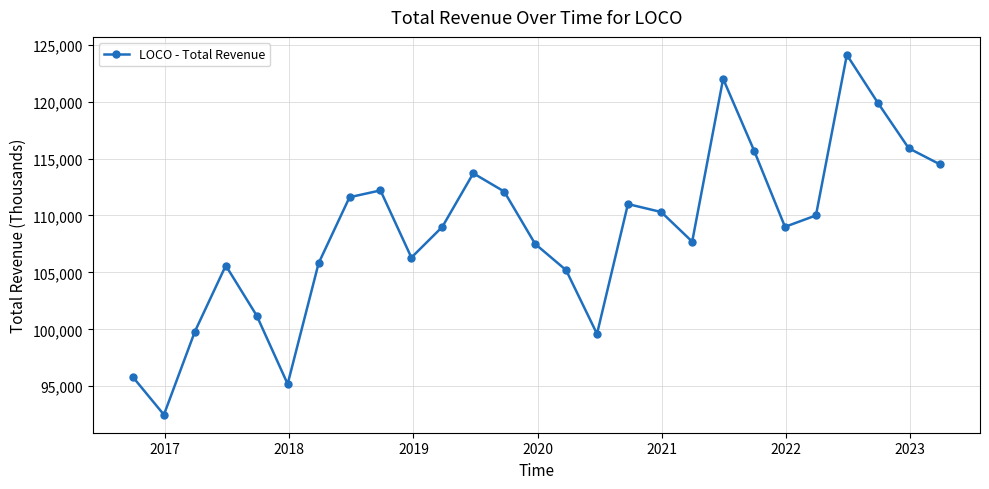

What is the average value?

108637